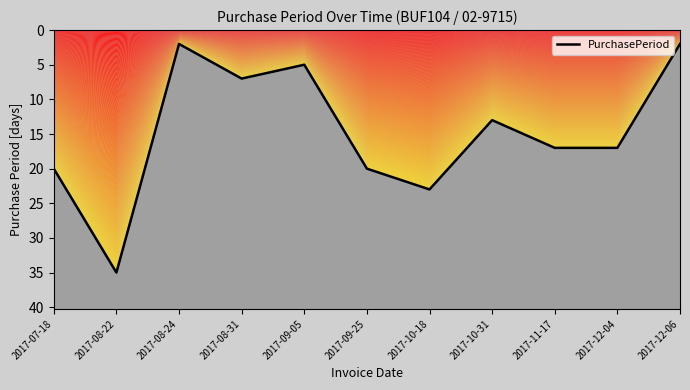

Is it true that the value at 2017-12-04 is 17?

True